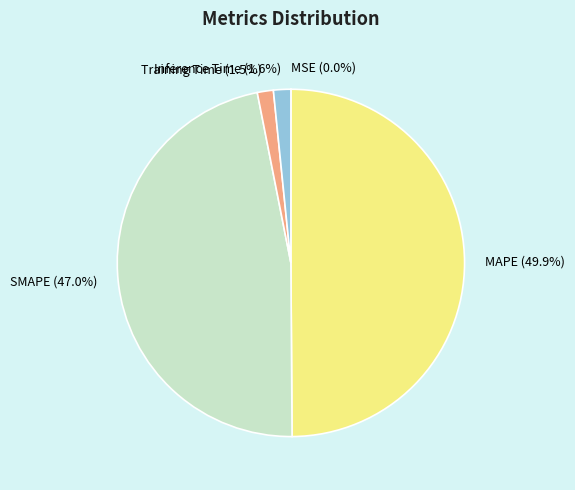

To the nearest percent, what portion does MAPE represent?

50%